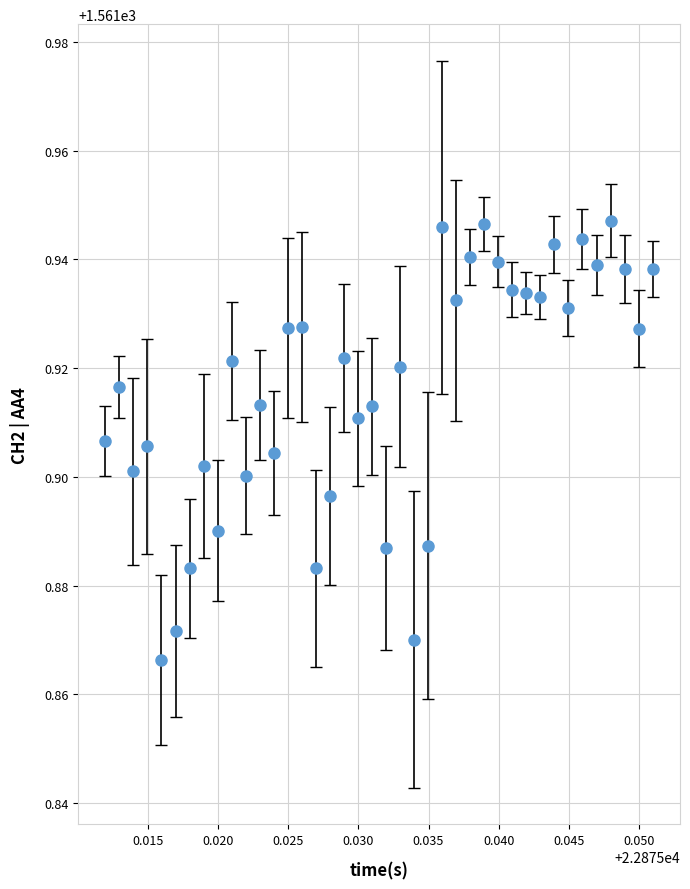

What is the sum of all values?

62476.6